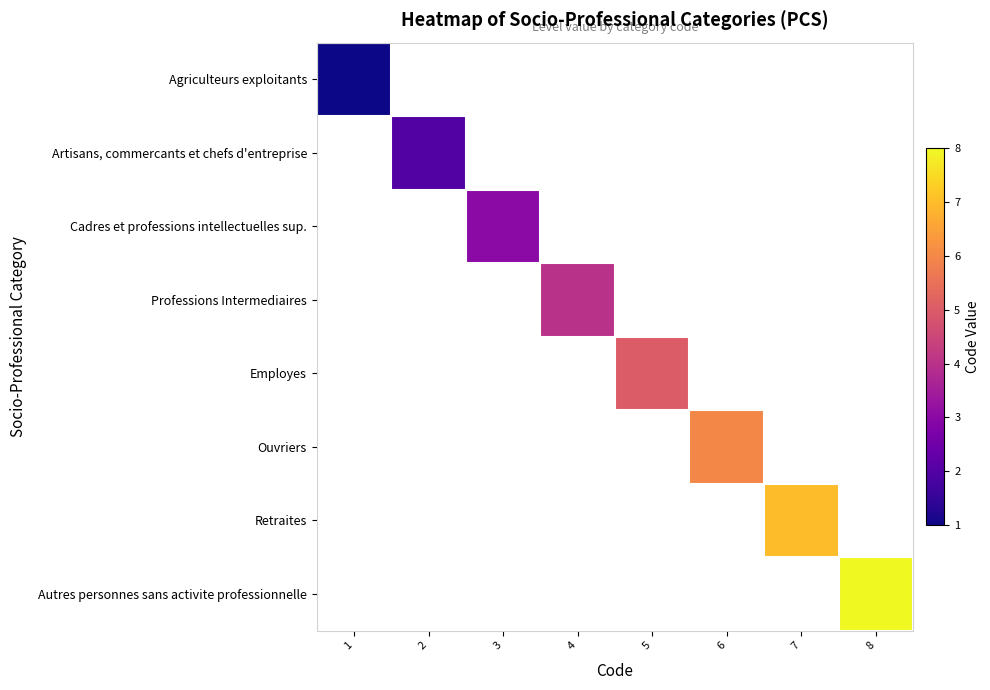

How many series are shown in this chart?

8